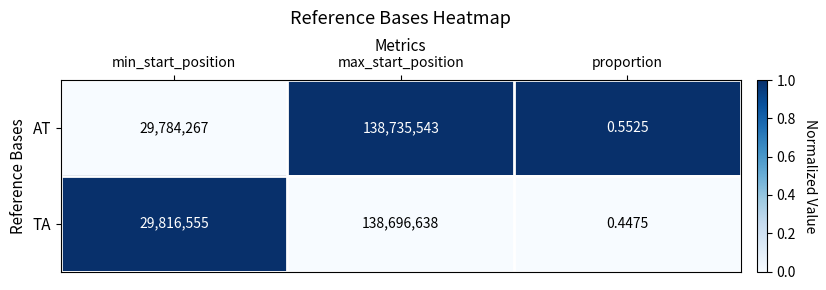

Which series changed the most between max_start_position and proportion?

AT